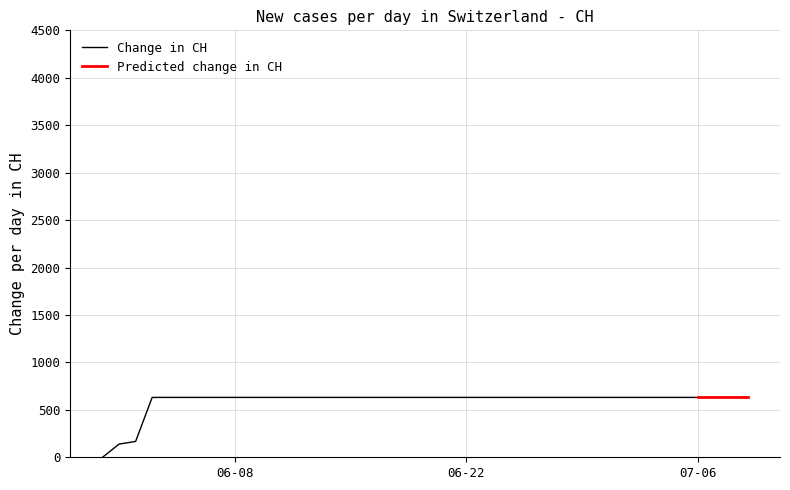

Rank the categories by value from highest to lowest.

2020-06-03, 2020-06-04, 2020-06-05, 2020-06-06, 2020-06-07, 2020-06-08, 2020-06-09, 2020-06-10, 2020-06-11, 2020-06-12, 2020-06-13, 2020-06-14, 2020-06-15, 2020-06-16, 2020-06-17, 2020-06-18, 2020-06-19, 2020-06-20, 2020-06-21, 2020-06-22, 2020-06-23, 2020-06-24, 2020-06-25, 2020-06-26, 2020-06-27, 2020-06-28, 2020-06-29, 2020-06-30, 2020-07-01, 2020-07-02, 2020-07-03, 2020-07-04, 2020-07-05, 2020-07-06, 2020-07-07, 2020-07-08, 2020-07-09, 2020-06-02, 2020-06-01, 2020-05-31